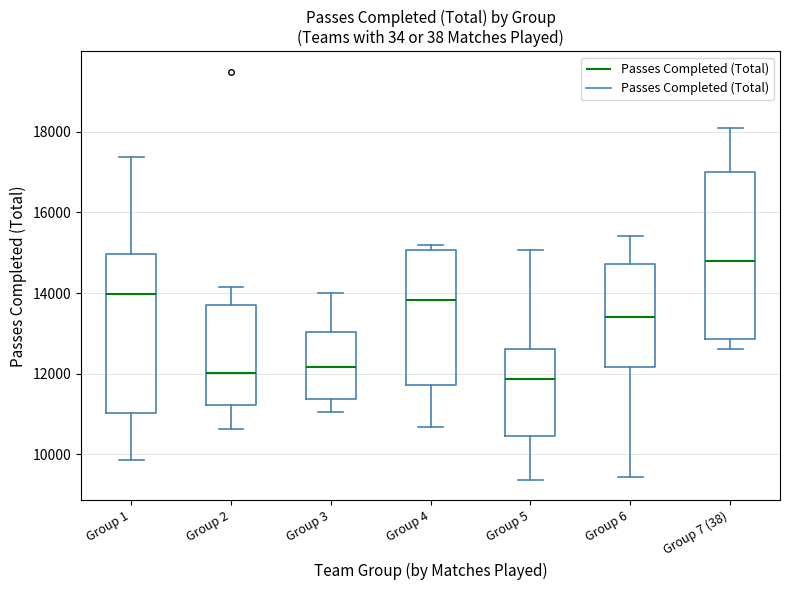

Reading left to right, read every box against the y-axis: the position of its median line, the range the box covers, and the ends of its whiskers. The values are not printed on the chart, so give them approximately, as read against the axis.

Group 1: median 14000, box 11000 to 15000, whiskers 9800 to 17400
Group 2: median 12000, box 11200 to 13600, whiskers 10600 to 14200
Group 3: median 12200, box 11400 to 13000, whiskers 11000 to 14000
Group 4: median 13800, box 11800 to 15000, whiskers 10600 to 15200
Group 5: median 11800, box 10400 to 12600, whiskers 9400 to 15000
Group 6: median 13400, box 12200 to 14800, whiskers 9400 to 15400
Group 7 (38): median 14800, box 12800 to 17000, whiskers 12600 to 18000